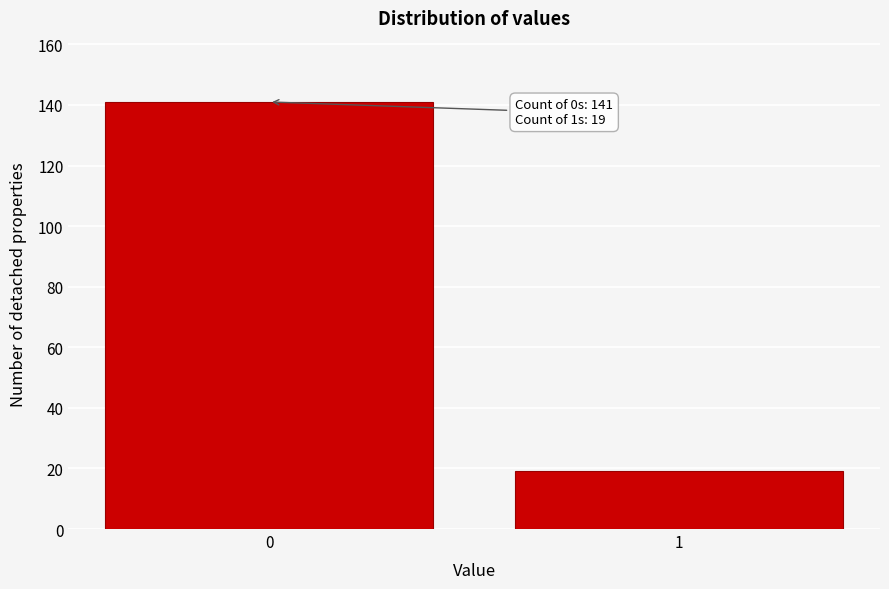

Reading left to right, list all the values displayed in this chart.

0=141	1=19